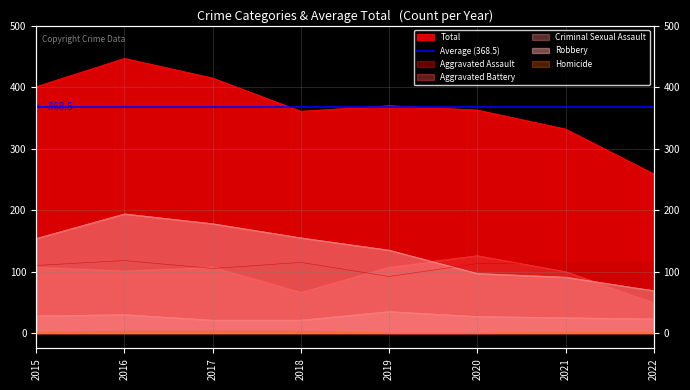

Which series changed the most between 2019 and 2022?

Total